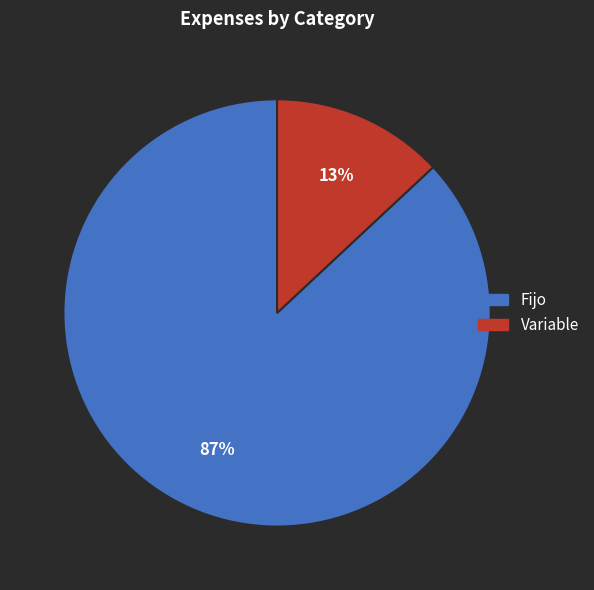

Is it true that Variable is 2% of the pie?

False